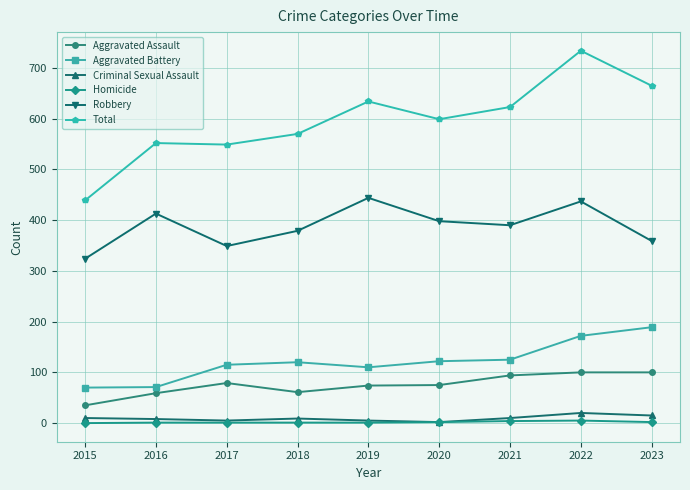

What is the maximum value shown in the chart?

734